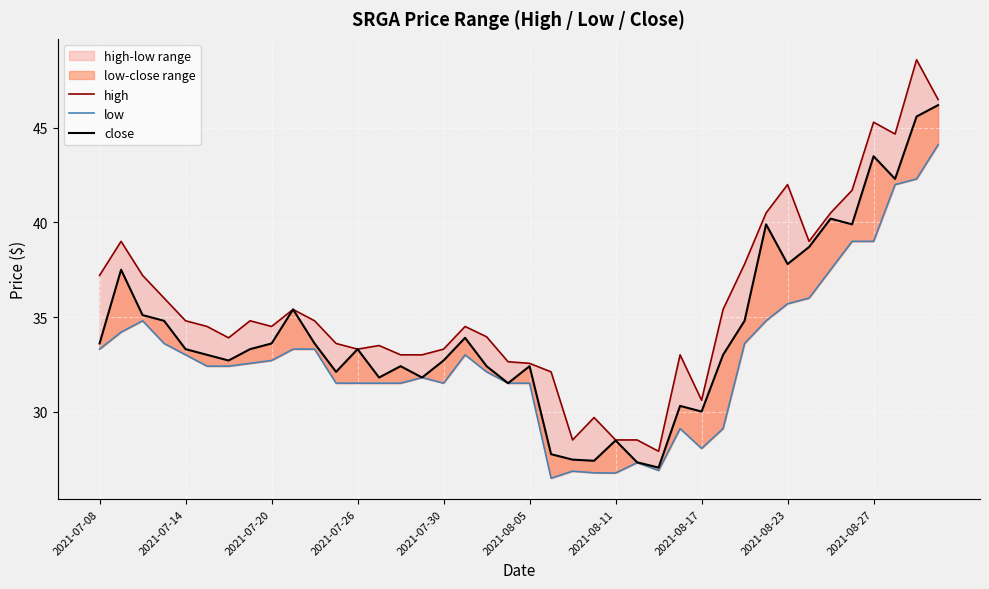

At 13, list the series in order from largest to smallest.

high, close, low